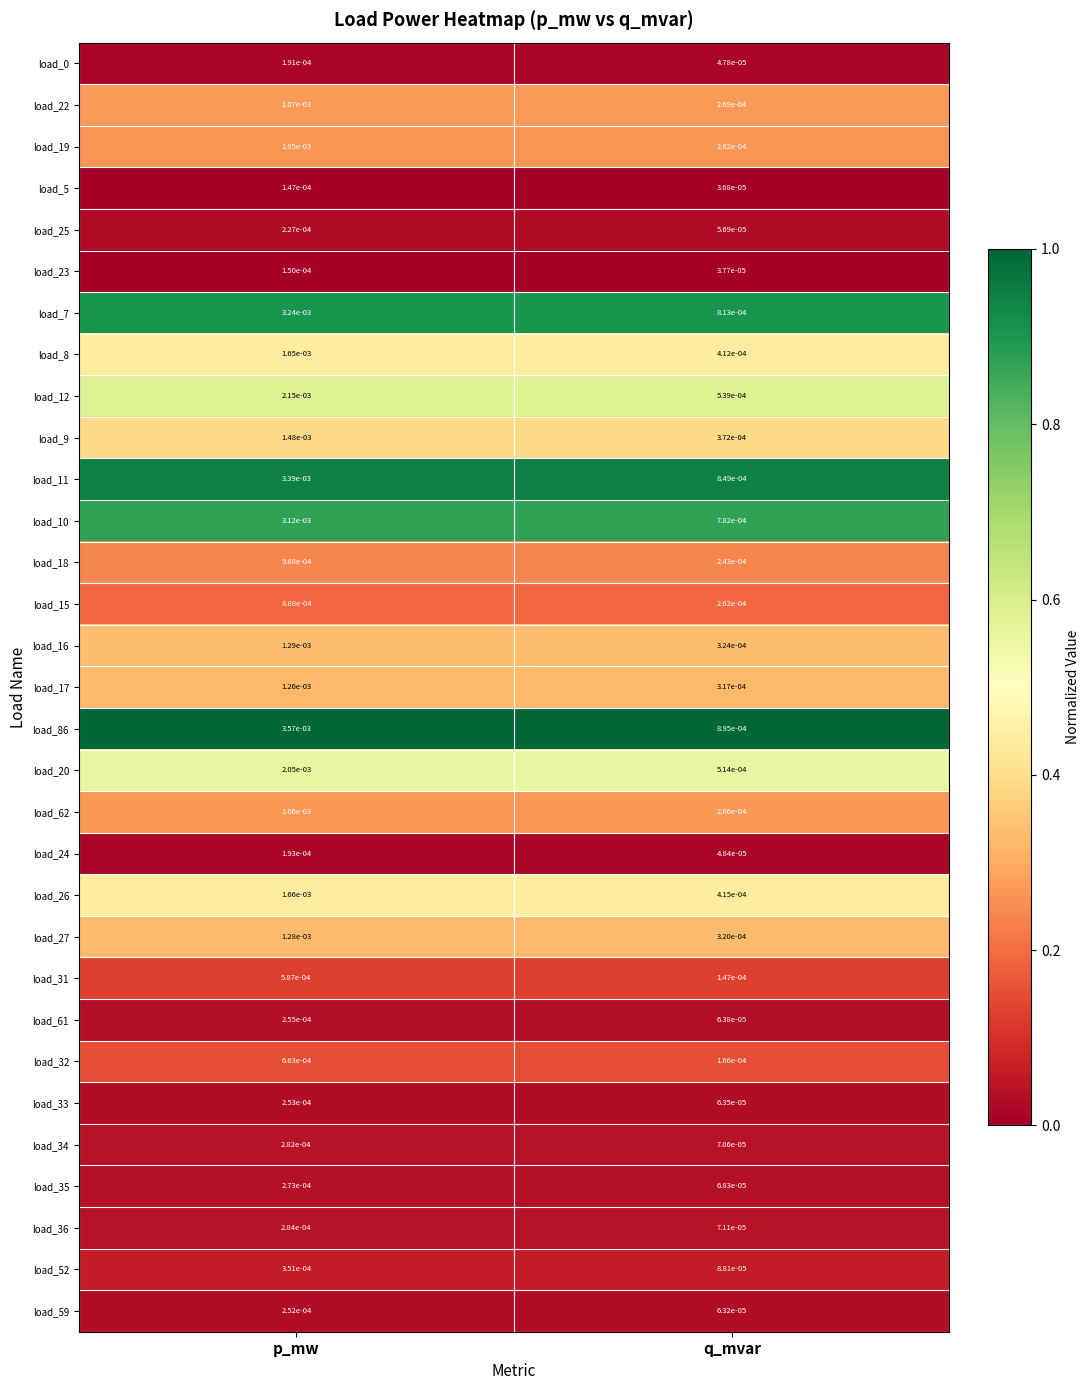

At which label does load_34 reach its minimum?

q_mvar